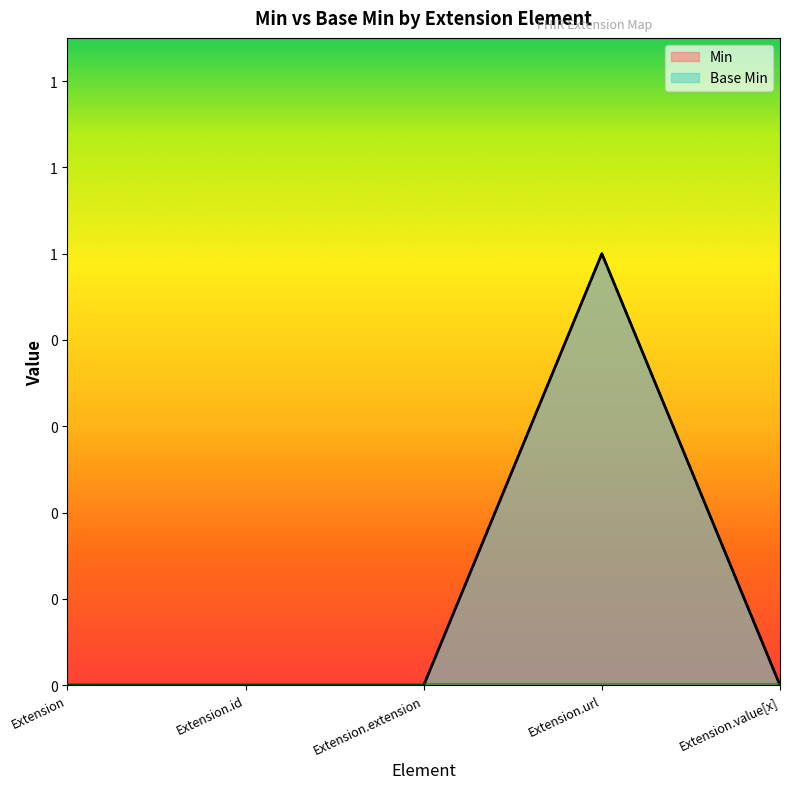

Which series has the largest range (max minus min)?

Min